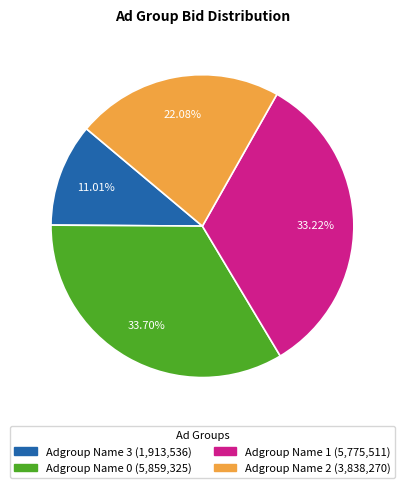

Which has a higher value, Adgroup Name 3 or Adgroup Name 1?

Adgroup Name 1